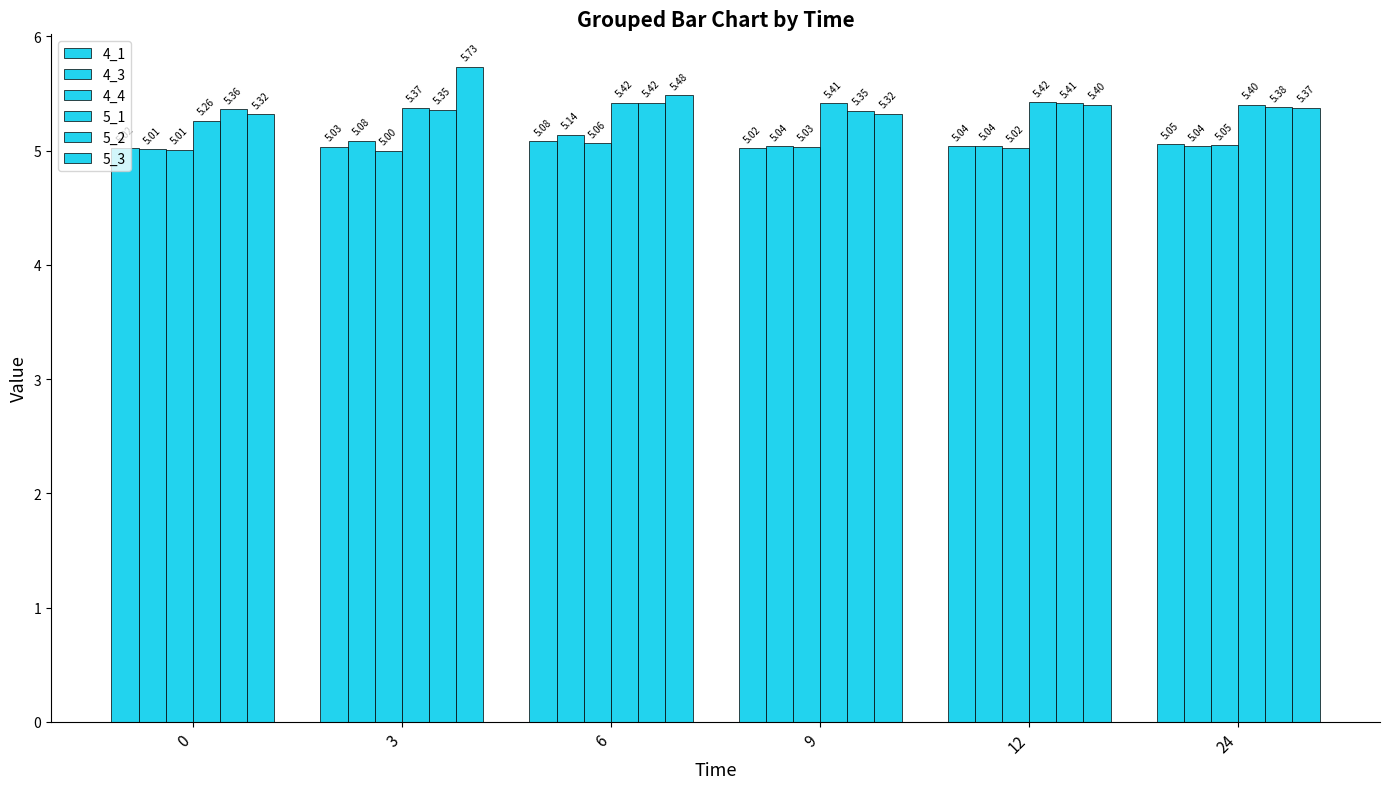

What is the sum of the 5_2 values at 3 and 9?

10.7